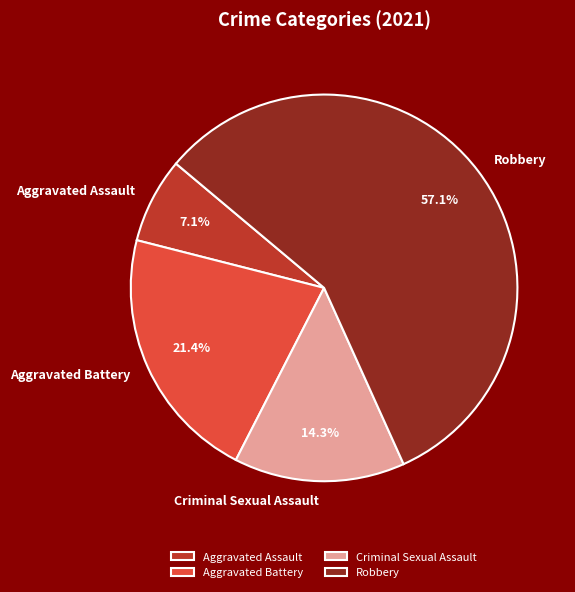

What is the largest slice in the pie chart?

Robbery